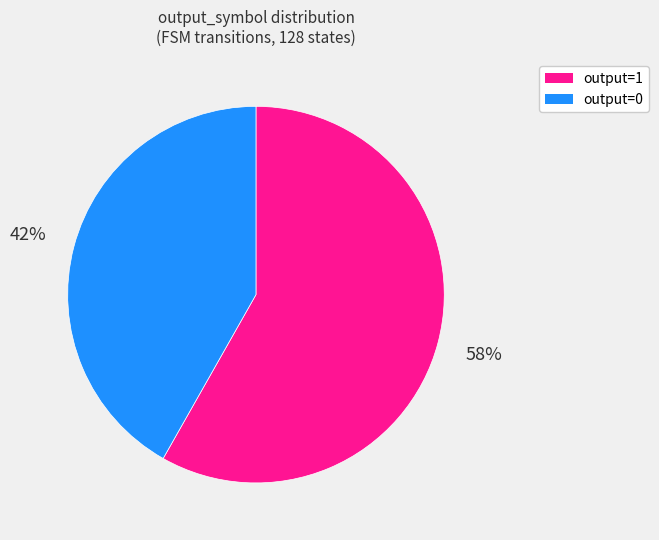

Does output=1 account for over 50% of the chart?

Yes